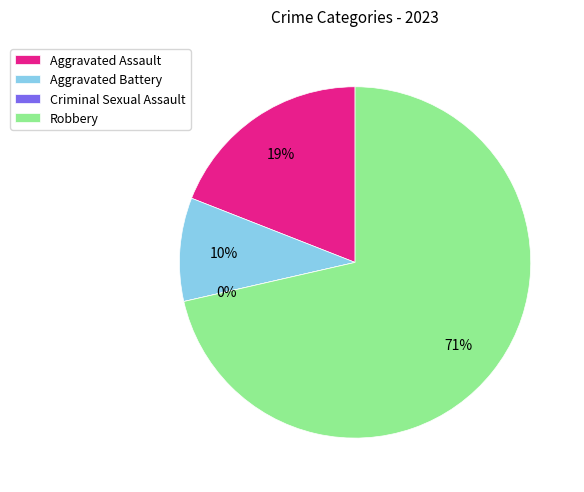

True or false: values_2023 accounts for 19% of the total.

True